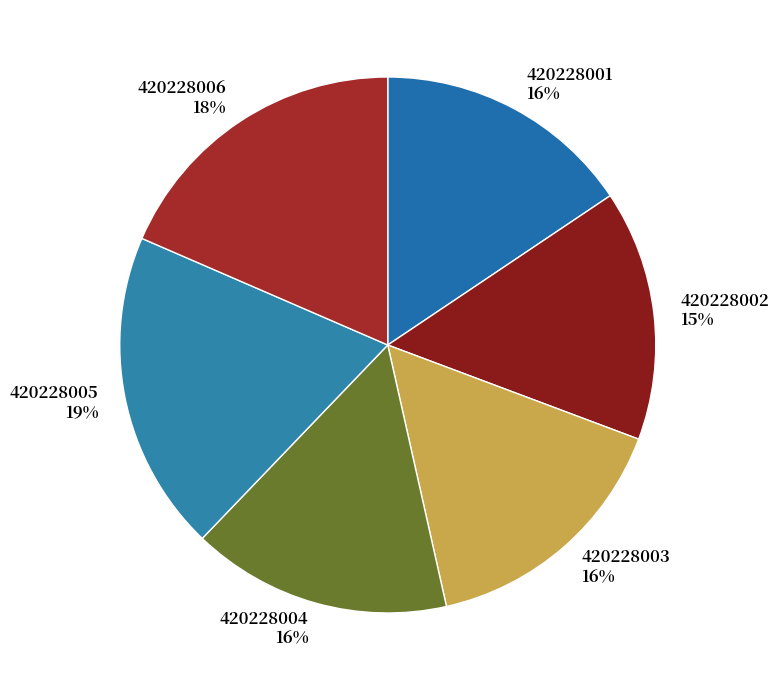

Combined, do 420228003 16% and 420228004 16% account for over 50%?

No